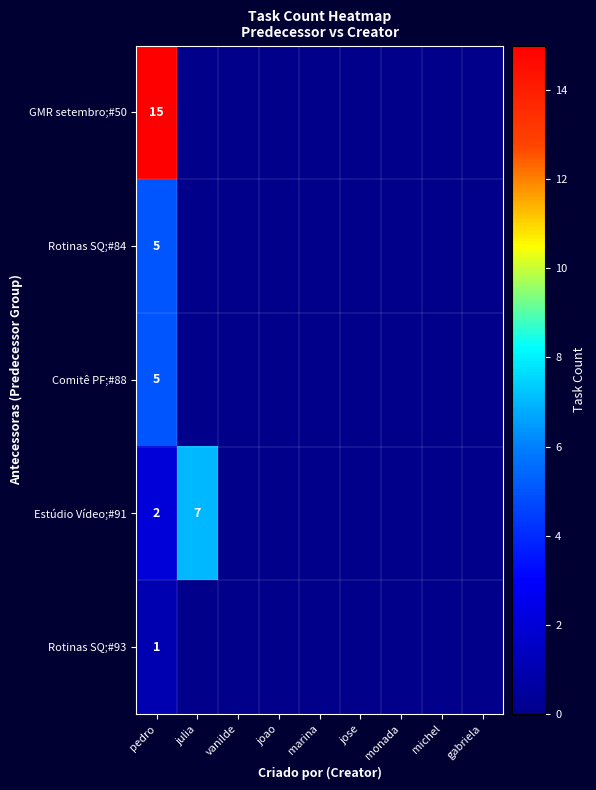

True or false: Estúdio Vídeo;#91 has a value of 1 at pedro.

False